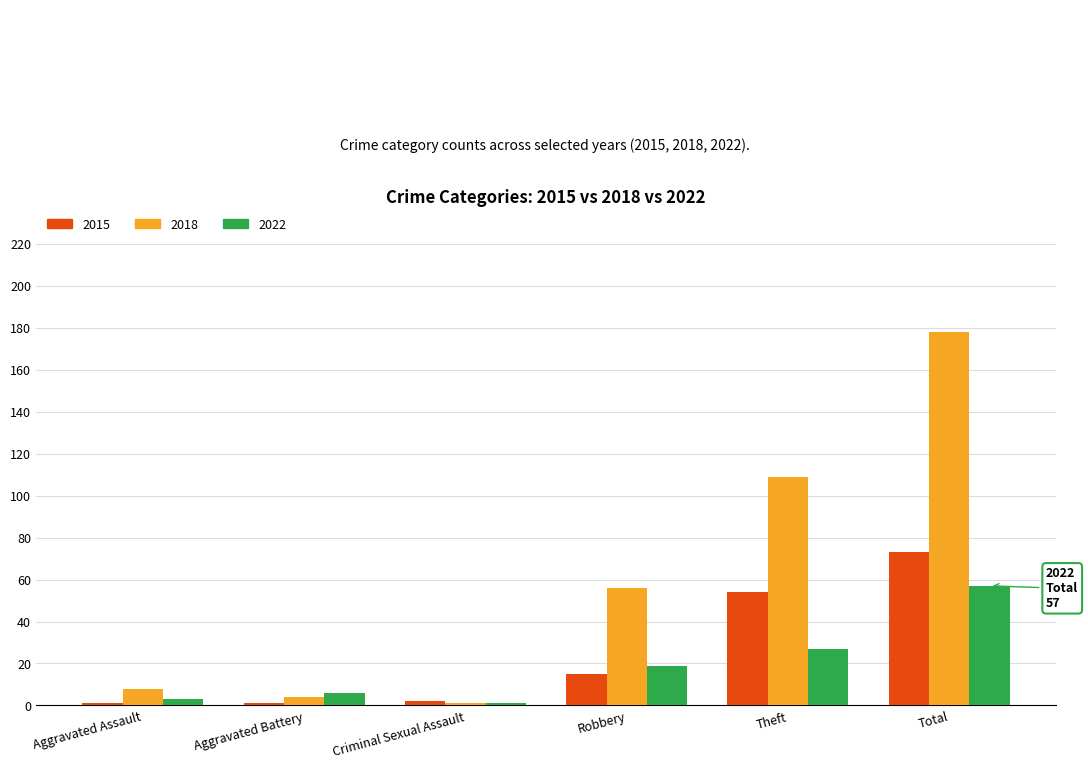

Which series has the widest spread of values?

2018